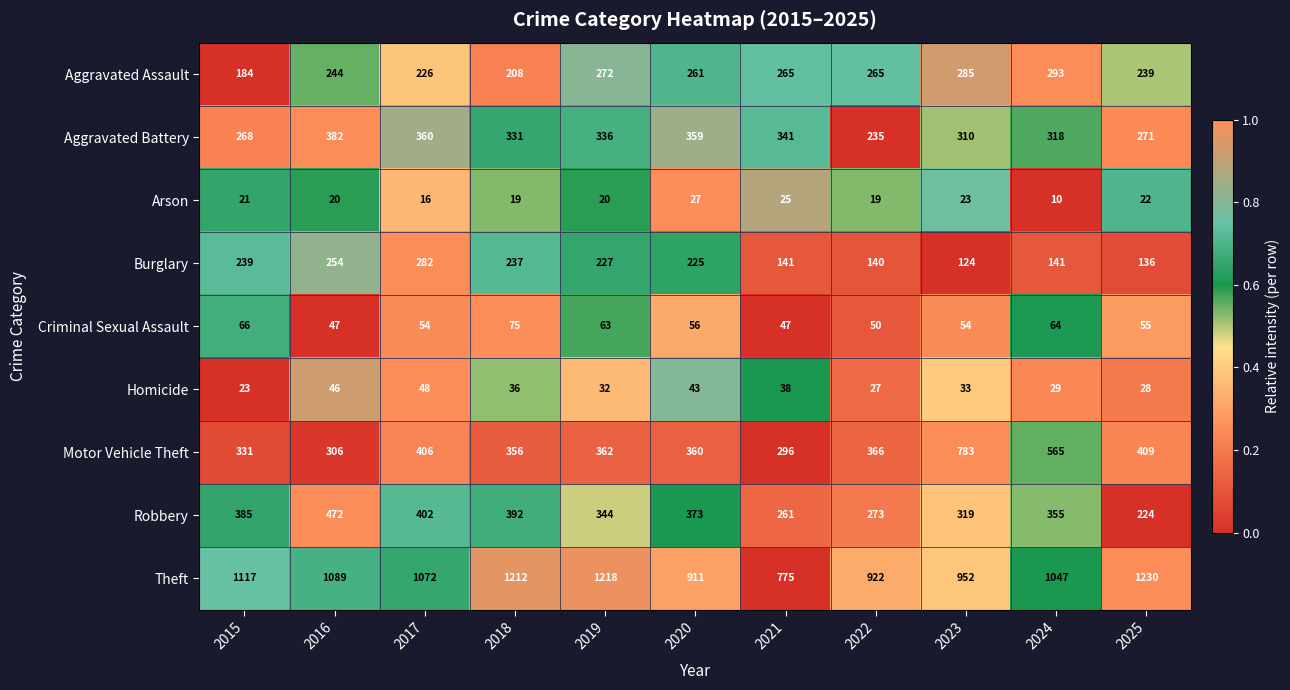

How many values in the Burglary series are below 225?

5